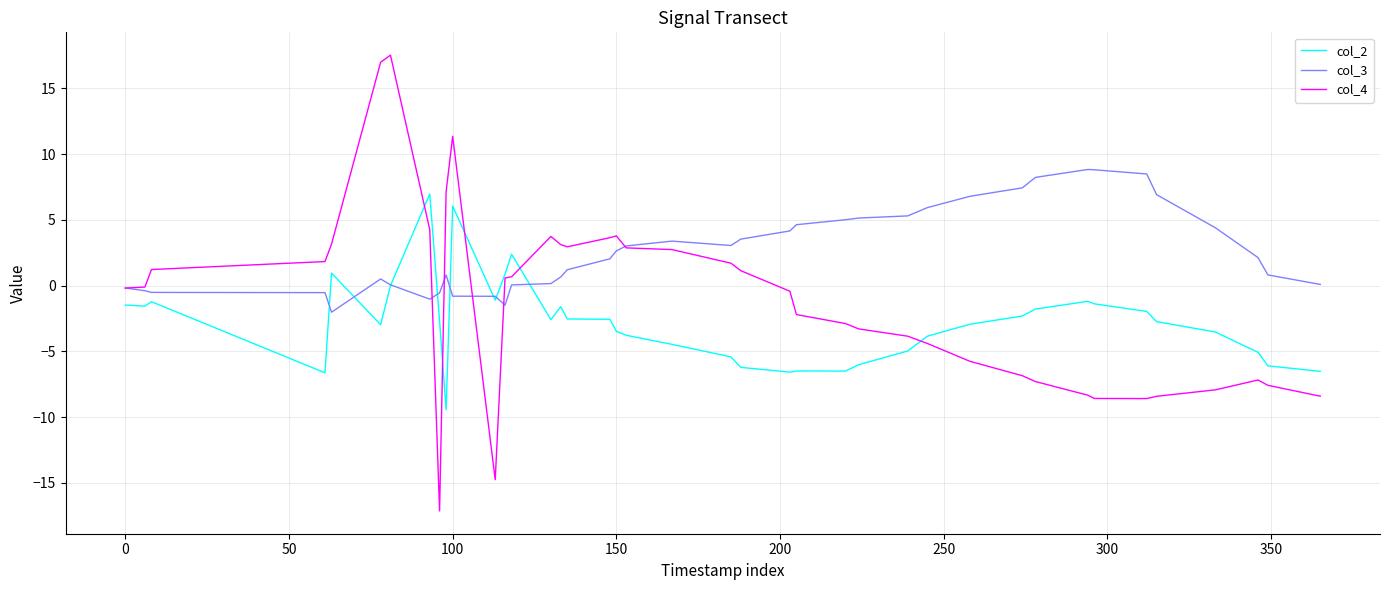

After their last crossing, which series has the higher values: col_4 or col_2?

col_2